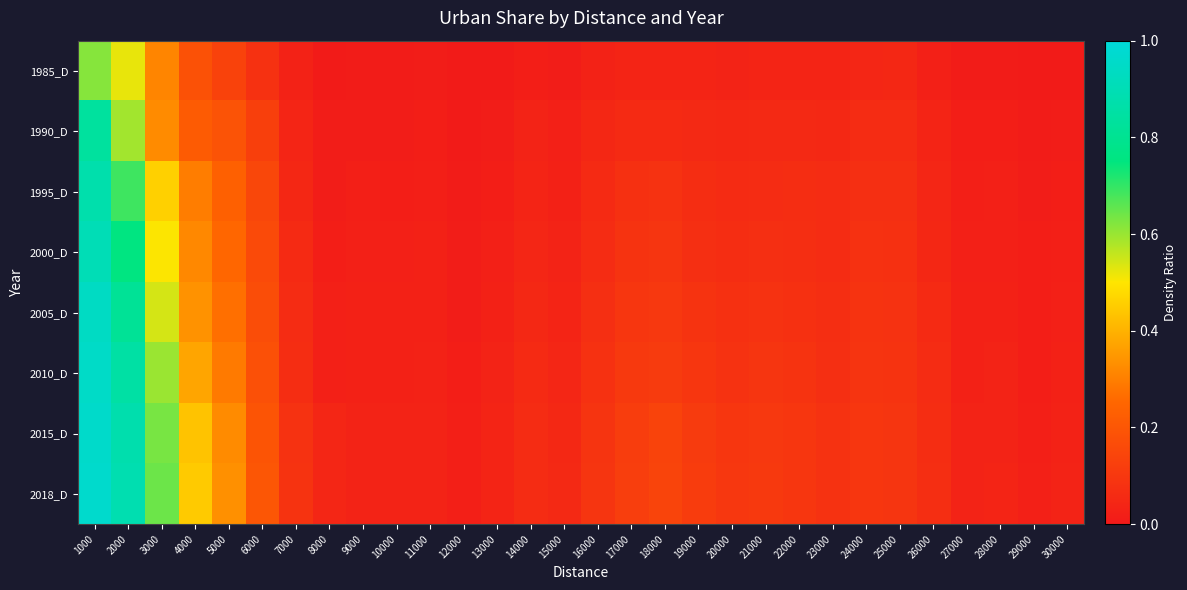

Reading right to left, transcribe all the data shown in this chart.

1985_D: 30000=0.0	29000=0.0	28000=0.0	27000=0.0	26000=0.0	25000=0.0	24000=0.0	23000=0.0	22000=0.0	21000=0.0	20000=0.0	19000=0.0	18000=0.0	17000=0.0	16000=0.0	15000=0.0	14000=0.0	13000=0.0	12000=0.0	11000=0.0	10000=0.0	9000=0.0	8000=0.0	7000=0.0	6000=0.1	5000=0.1	4000=0.2	3000=0.3	2000=0.5	1000=0.6
1990_D: 30000=0.0	29000=0.0	28000=0.0	27000=0.0	26000=0.0	25000=0.1	24000=0.1	23000=0.1	22000=0.1	21000=0.1	20000=0.0	19000=0.1	18000=0.1	17000=0.1	16000=0.0	15000=0.0	14000=0.0	13000=0.0	12000=0.0	11000=0.0	10000=0.0	9000=0.0	8000=0.0	7000=0.0	6000=0.1	5000=0.2	4000=0.2	3000=0.3	2000=0.6	1000=0.8
1995_D: 30000=0.0	29000=0.0	28000=0.0	27000=0.0	26000=0.0	25000=0.1	24000=0.1	23000=0.1	22000=0.1	21000=0.1	20000=0.1	19000=0.1	18000=0.1	17000=0.1	16000=0.1	15000=0.0	14000=0.0	13000=0.0	12000=0.0	11000=0.0	10000=0.0	9000=0.0	8000=0.0	7000=0.0	6000=0.1	5000=0.2	4000=0.3	3000=0.5	2000=0.7	1000=0.9
2000_D: 30000=0.0	29000=0.0	28000=0.0	27000=0.0	26000=0.0	25000=0.1	24000=0.1	23000=0.1	22000=0.1	21000=0.1	20000=0.1	19000=0.1	18000=0.1	17000=0.1	16000=0.1	15000=0.0	14000=0.0	13000=0.0	12000=0.0	11000=0.0	10000=0.0	9000=0.0	8000=0.0	7000=0.1	6000=0.2	5000=0.3	4000=0.3	3000=0.5	2000=0.8	1000=0.9
2005_D: 30000=0.0	29000=0.0	28000=0.0	27000=0.0	26000=0.1	25000=0.1	24000=0.1	23000=0.1	22000=0.1	21000=0.1	20000=0.1	19000=0.1	18000=0.1	17000=0.1	16000=0.1	15000=0.0	14000=0.0	13000=0.0	12000=0.0	11000=0.0	10000=0.0	9000=0.0	8000=0.0	7000=0.1	6000=0.2	5000=0.3	4000=0.3	3000=0.5	2000=0.8	1000=0.9
2010_D: 30000=0.0	29000=0.0	28000=0.0	27000=0.0	26000=0.1	25000=0.1	24000=0.1	23000=0.1	22000=0.1	21000=0.1	20000=0.1	19000=0.1	18000=0.1	17000=0.1	16000=0.1	15000=0.0	14000=0.1	13000=0.0	12000=0.0	11000=0.0	10000=0.0	9000=0.0	8000=0.0	7000=0.1	6000=0.2	5000=0.3	4000=0.4	3000=0.6	2000=0.9	1000=1.0
2015_D: 30000=0.0	29000=0.0	28000=0.0	27000=0.0	26000=0.1	25000=0.1	24000=0.1	23000=0.1	22000=0.1	21000=0.1	20000=0.1	19000=0.1	18000=0.1	17000=0.1	16000=0.1	15000=0.0	14000=0.1	13000=0.0	12000=0.0	11000=0.0	10000=0.0	9000=0.0	8000=0.0	7000=0.1	6000=0.2	5000=0.3	4000=0.4	3000=0.6	2000=0.9	1000=1.0
2018_D: 30000=0.0	29000=0.0	28000=0.0	27000=0.0	26000=0.1	25000=0.1	24000=0.1	23000=0.1	22000=0.1	21000=0.1	20000=0.1	19000=0.1	18000=0.1	17000=0.1	16000=0.1	15000=0.1	14000=0.1	13000=0.0	12000=0.0	11000=0.0	10000=0.0	9000=0.0	8000=0.0	7000=0.1	6000=0.2	5000=0.3	4000=0.4	3000=0.6	2000=0.9	1000=1.0